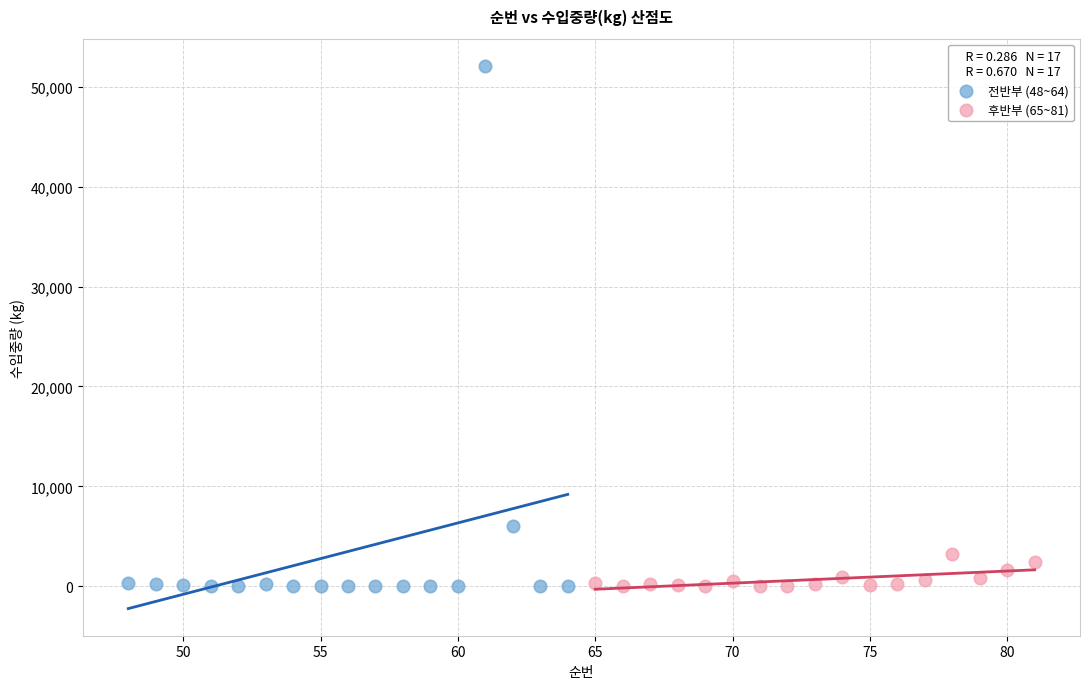

Which series has the largest Y range (max minus min)?

전반부 (48~64)